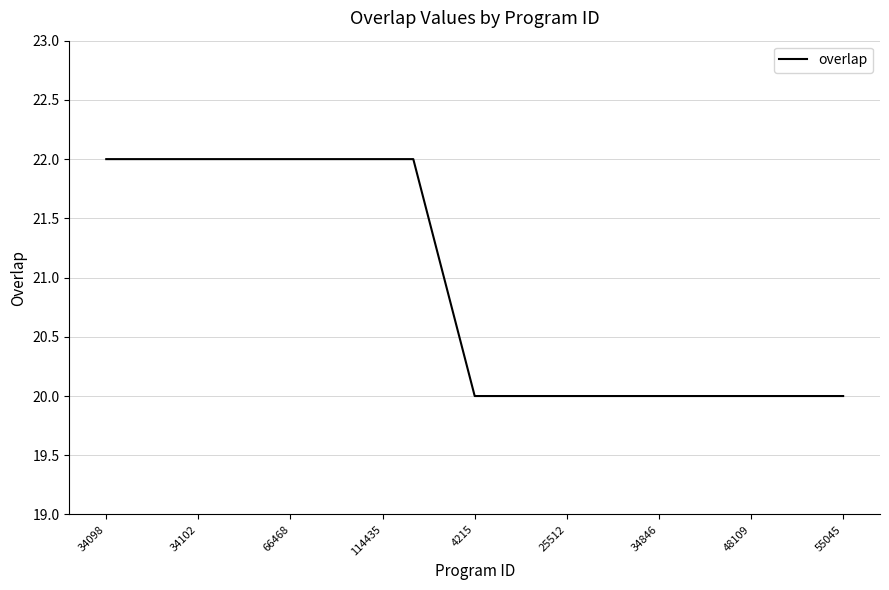

Reading left to right, what are all the values shown in this chart?

22	22	22	22	22	22	22	22	22	22	22	21	20	20	20	20	20	20	20	20	20	20	20	20	20